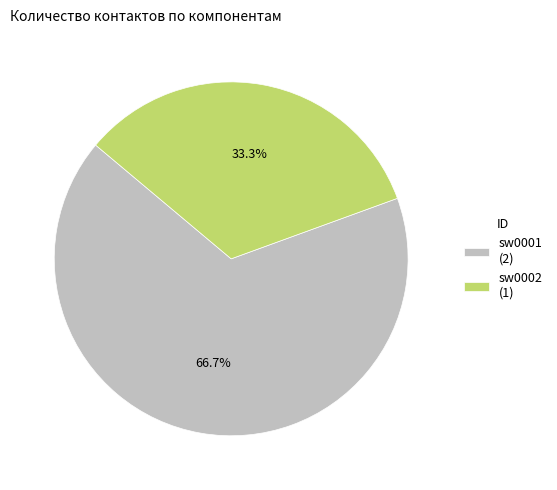

To the nearest percent, what is the average slice percentage?

50%